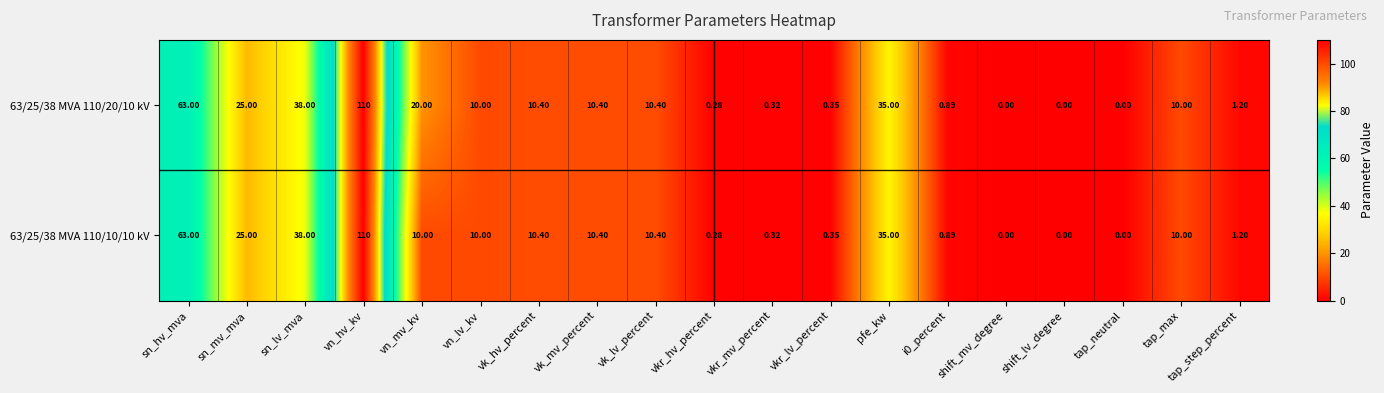

Where does the 63/25/38 MVA 110/10/10 kV series first go above 10?

sn_hv_mva